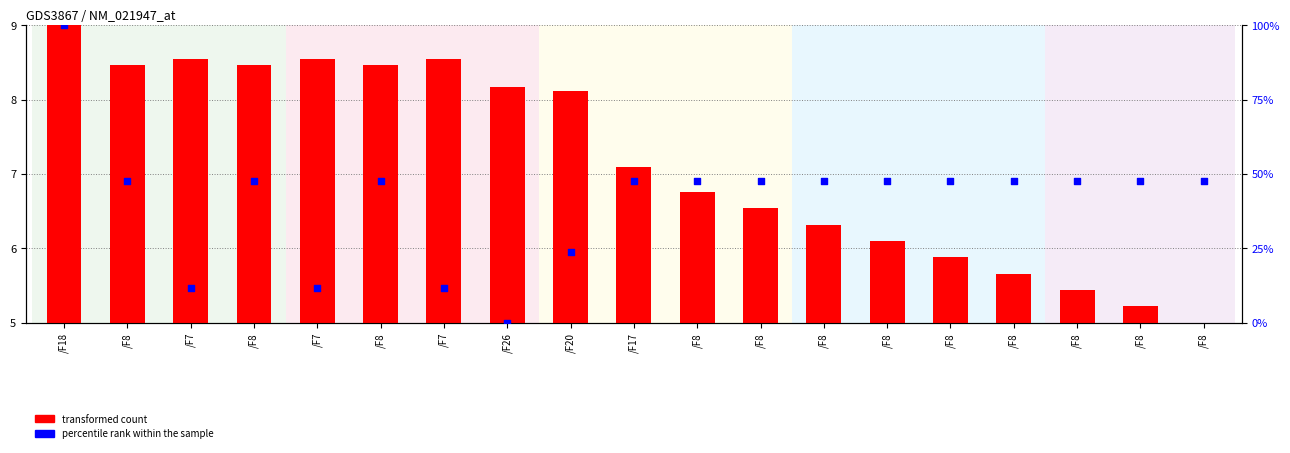

At how many categories does at least one series exceed 75?

1